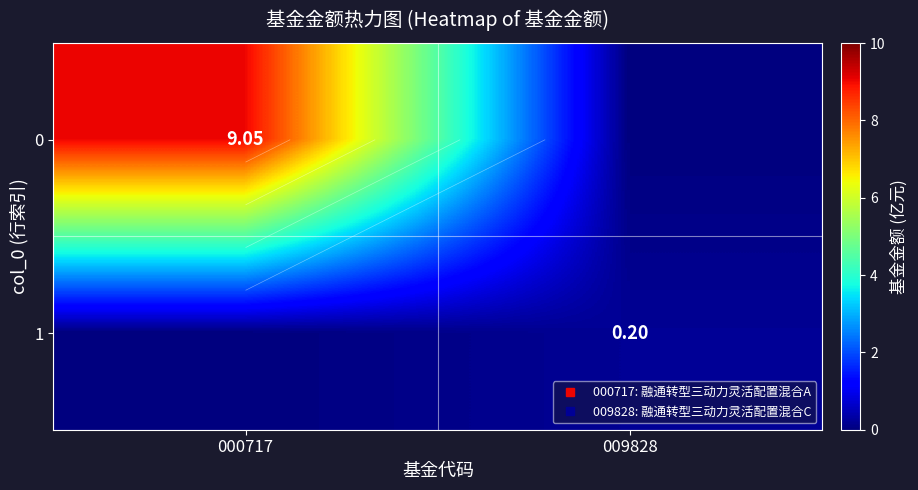

Which category has the lowest value in the 0 series?

009828